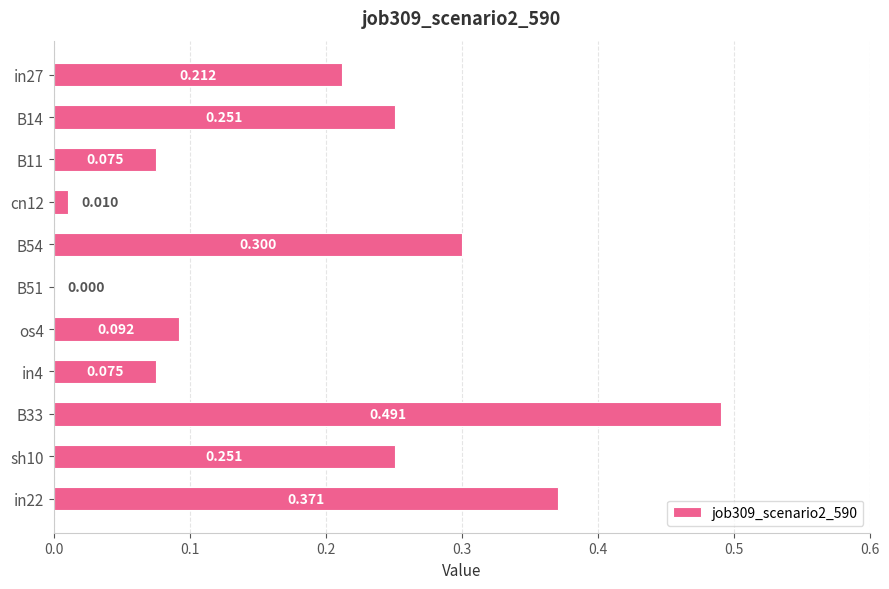

How many values exceed 0?

10